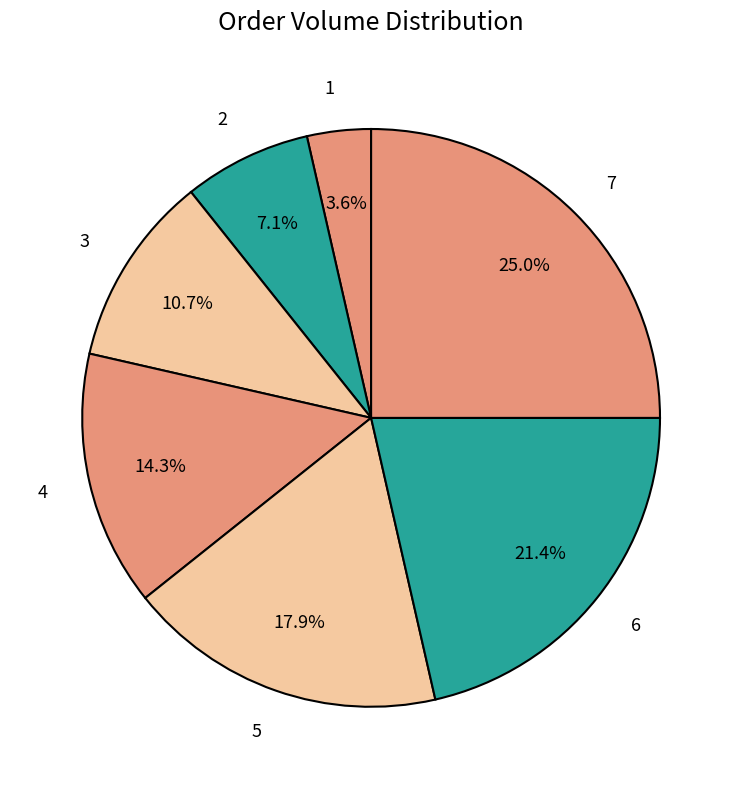

To the nearest percent, what is the average slice percentage?

14%